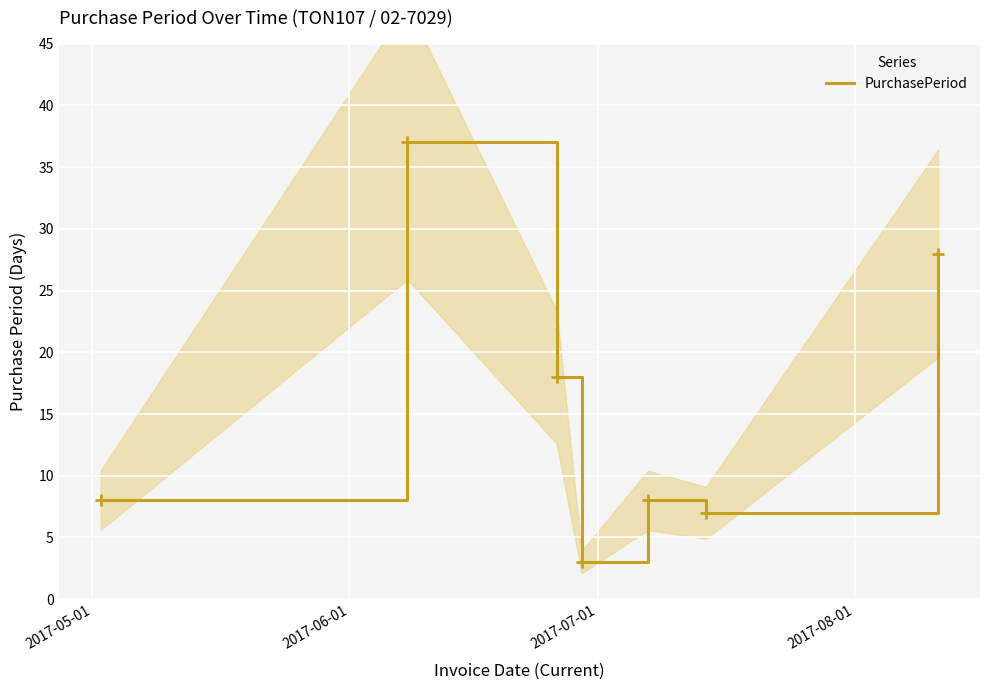

What is the minimum value shown in the chart?

3